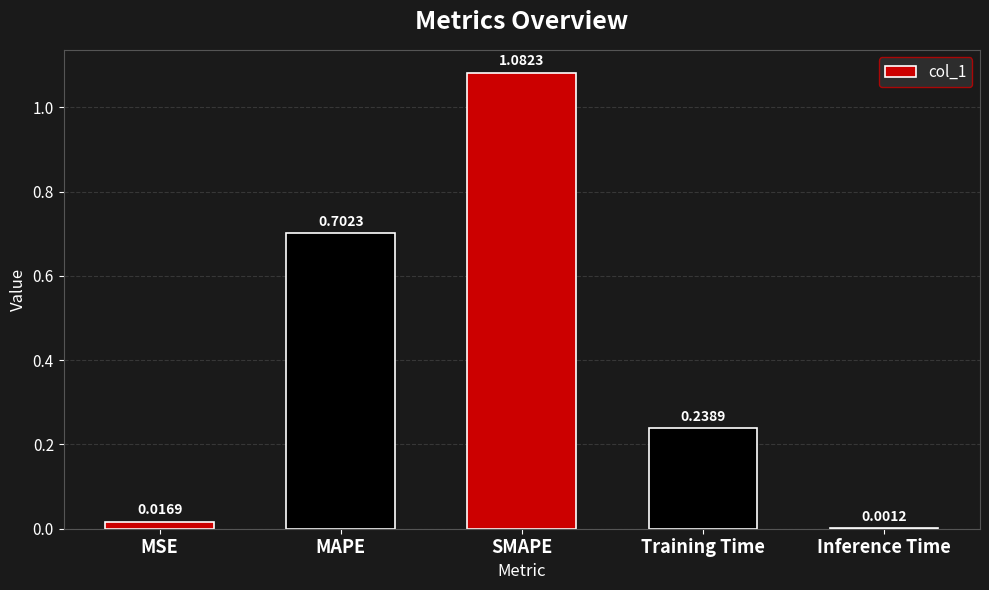

At which category does the chart reach its peak across all series?

SMAPE